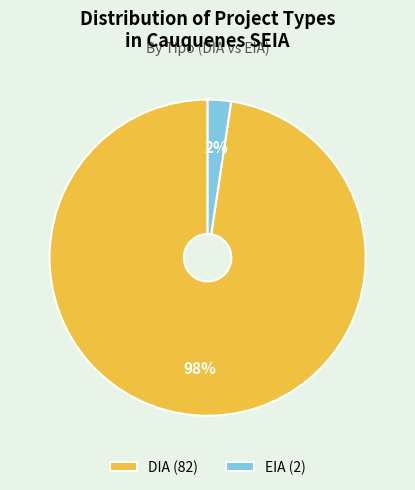

Does DIA represent more than half of the total?

Yes